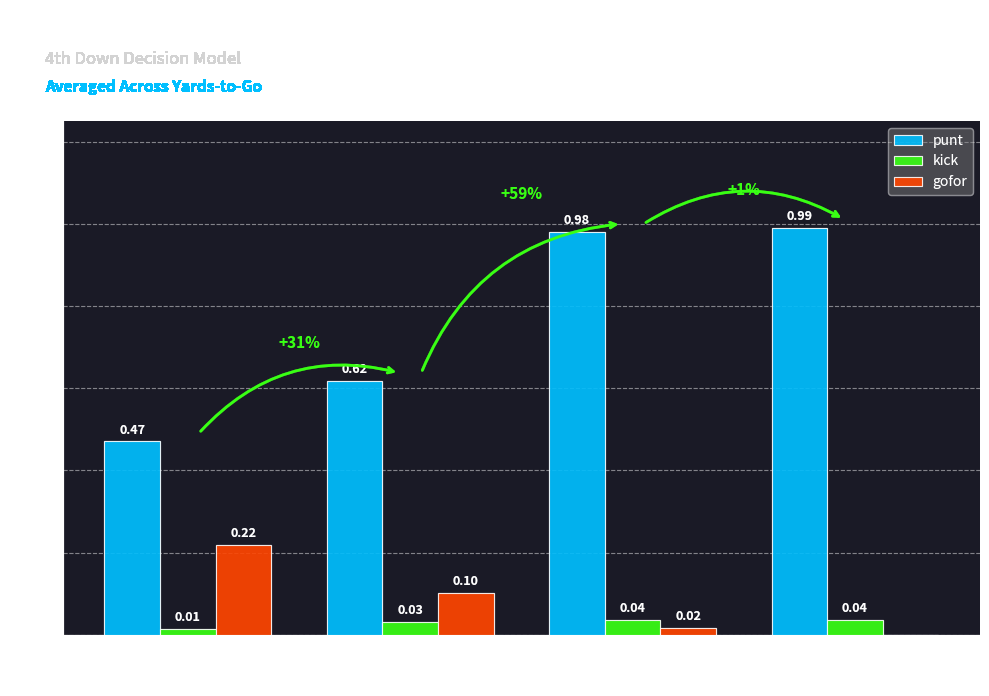

Is the value of kick at Zone 2 greater than the value of gofor at Zone 1?

No